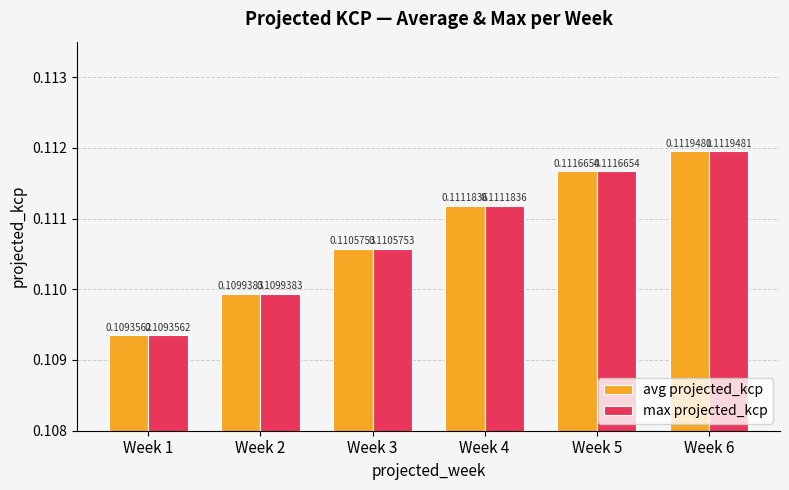

List the labels in order of max projected_kcp value, largest first.

Week 6, Week 5, Week 4, Week 3, Week 2, Week 1